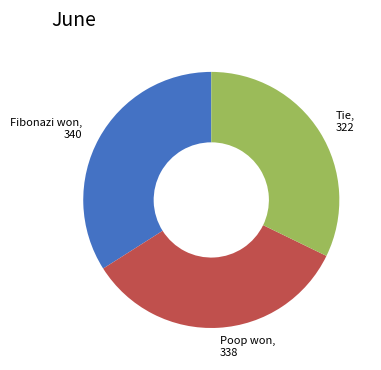

Is the sum of Fibonazi won, 340 and Poop won, 338 greater than half?

Yes